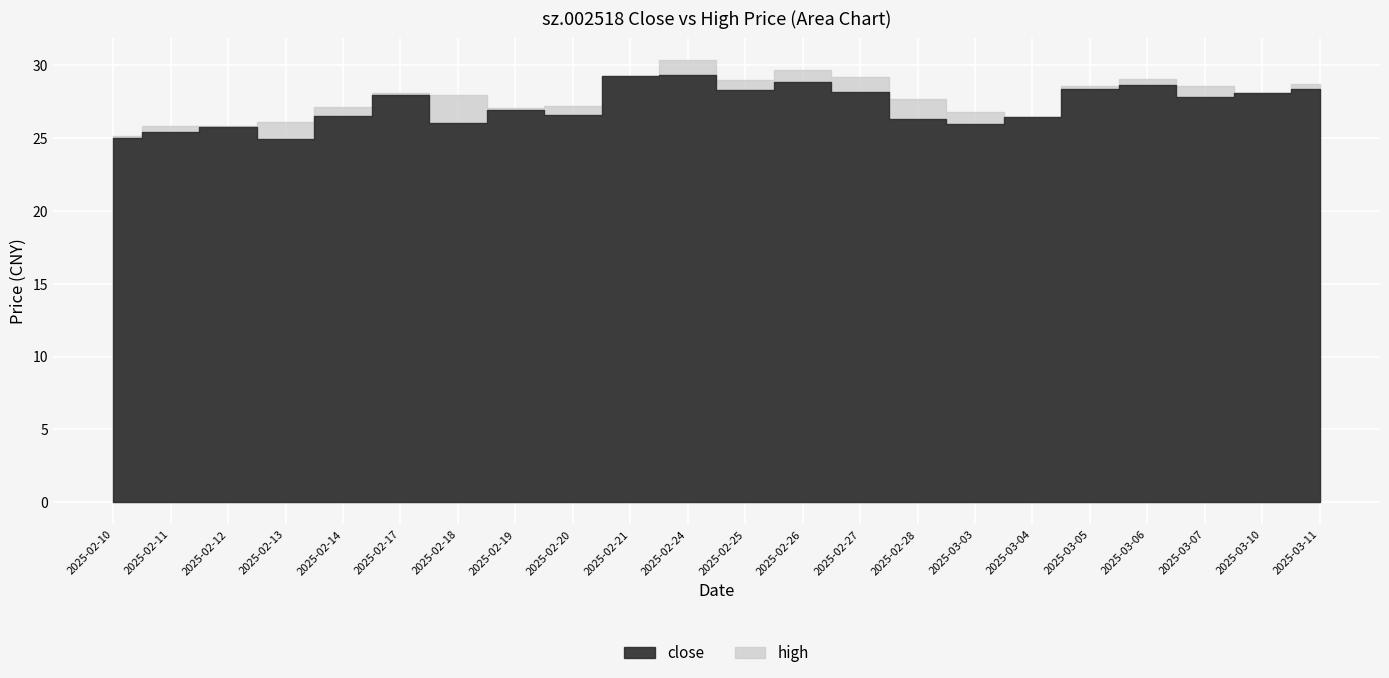

Is the value of close at 2025-03-03 greater than the value of high at 2025-03-11?

No